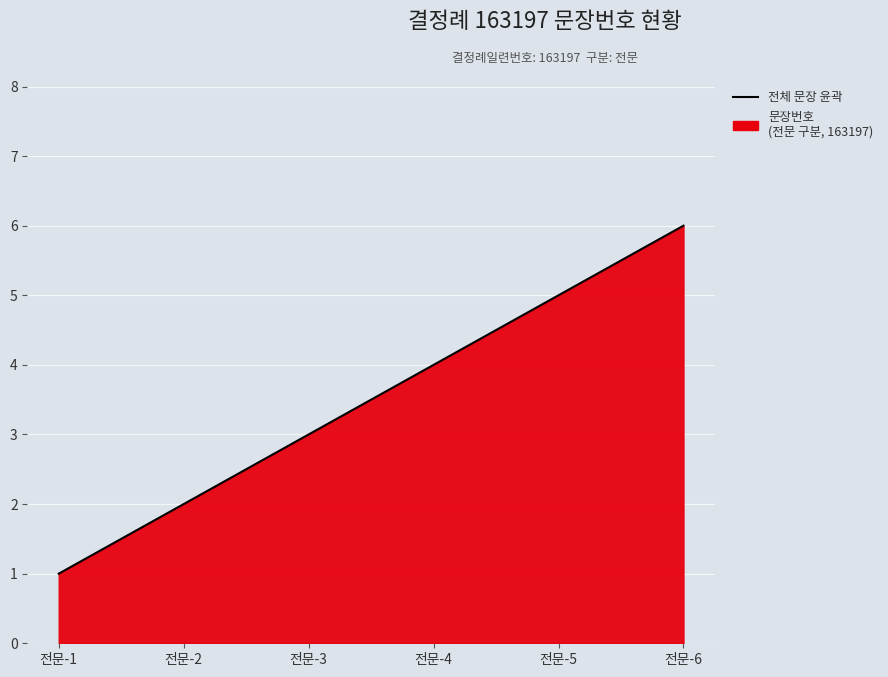

Approximately how many times larger is the value at 전문-4 compared to 전문-2?

2.0